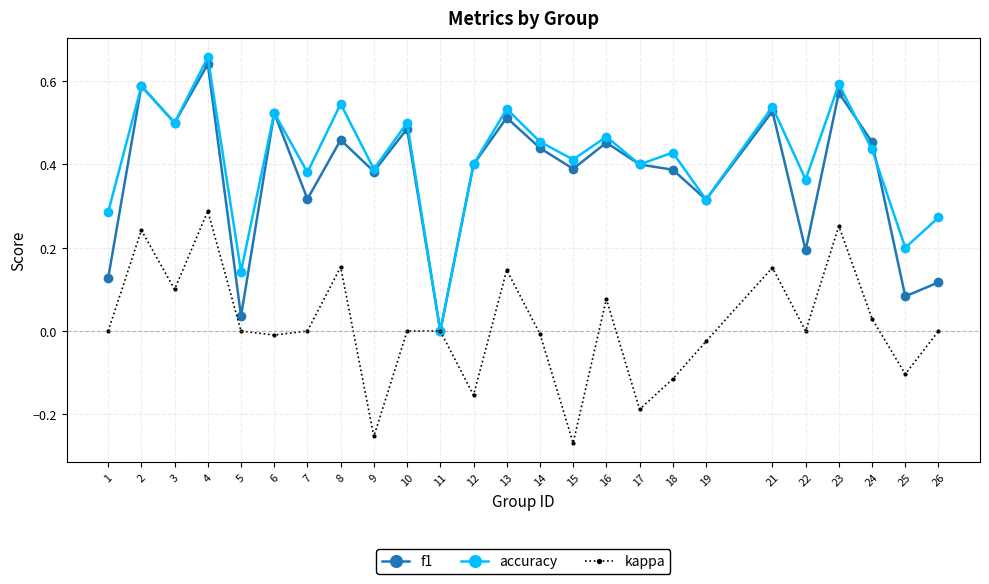

Which series has the largest range (max minus min)?

accuracy